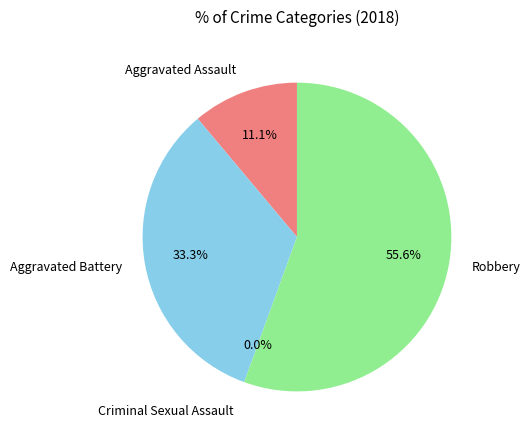

Rank the categories by value from lowest to highest.

Criminal Sexual Assault, Aggravated Assault, Aggravated Battery, Robbery